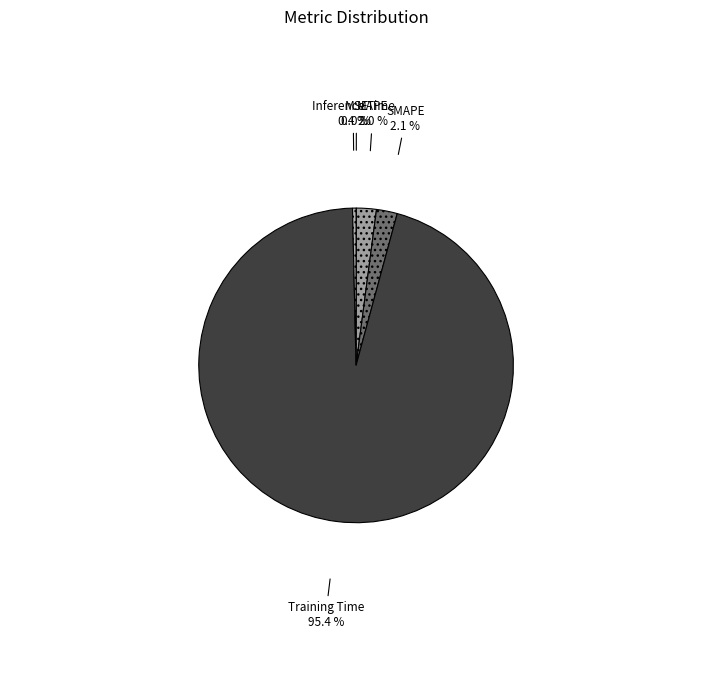

Which slice represents more than half of the pie?

Training Time